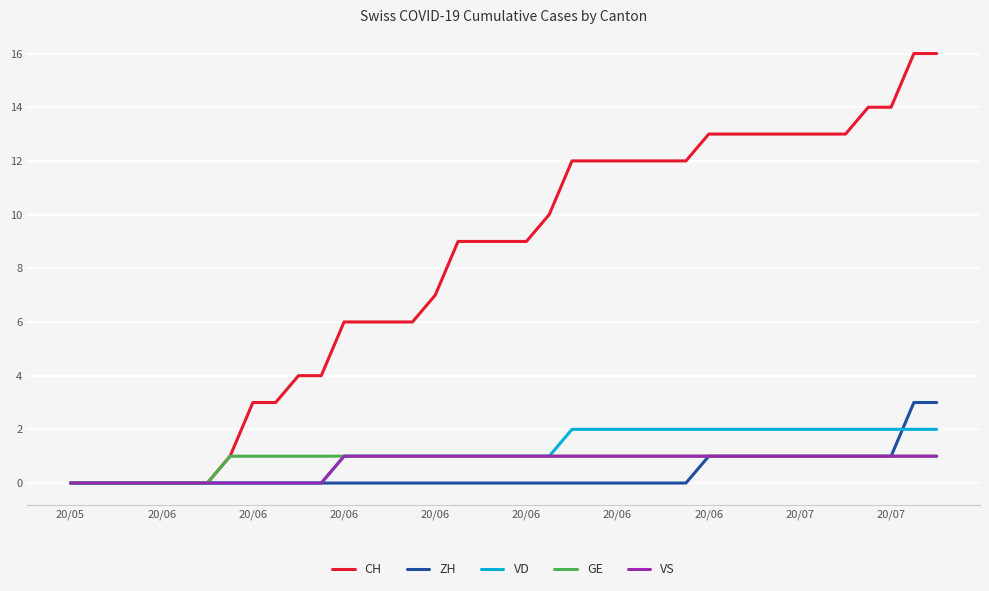

Which series has the largest total across all categories?

CH